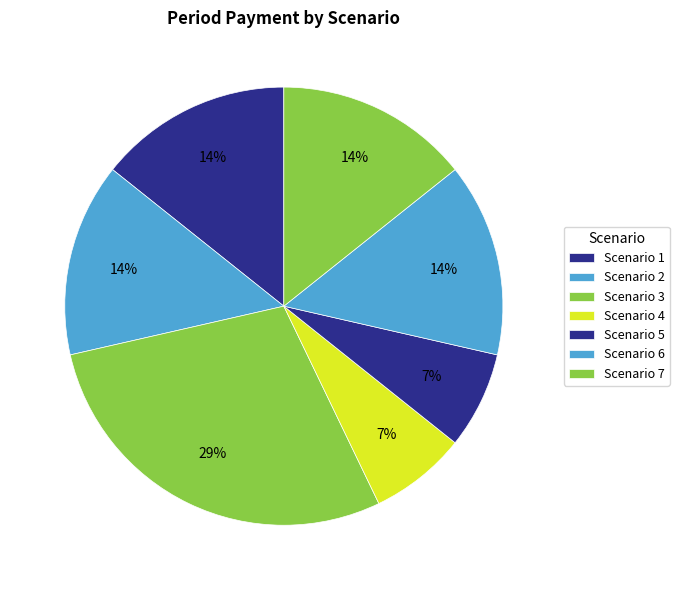

To the nearest percent, what is the combined percentage of Scenario 6 and Scenario 3?

43%